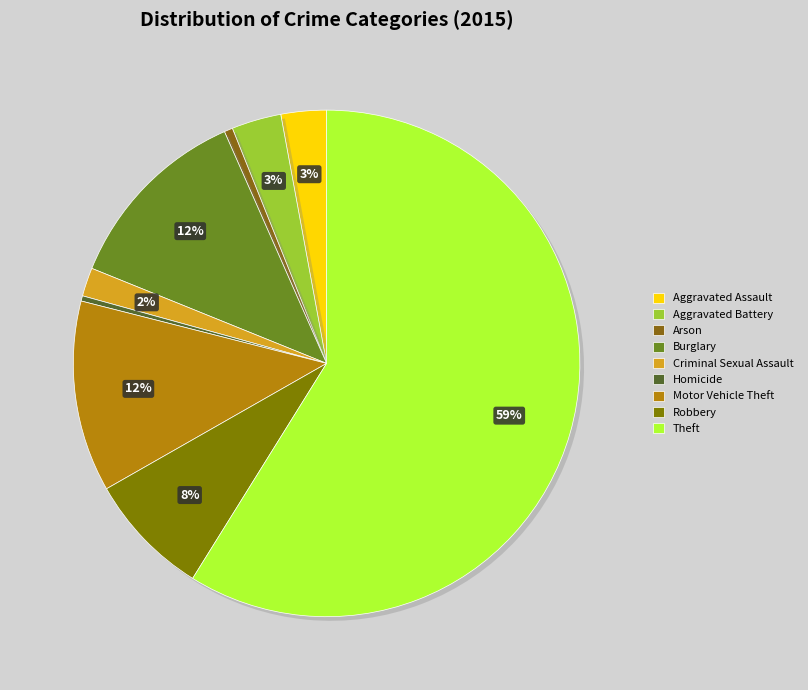

What is the majority slice?

Theft